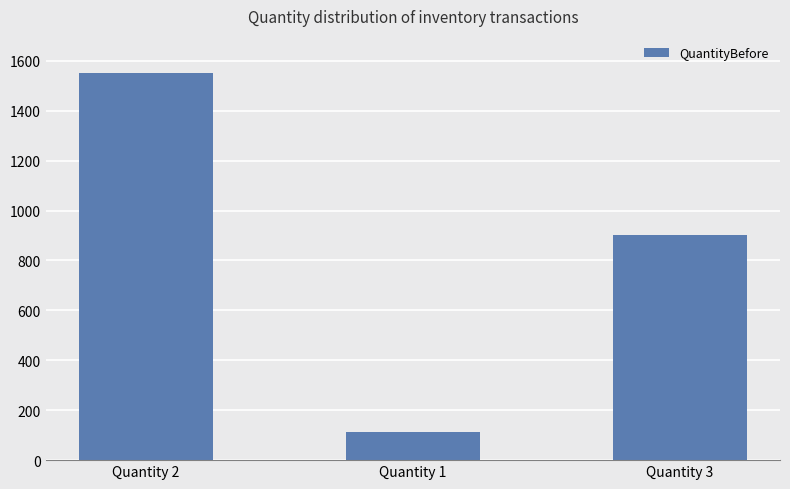

Where does the data first go above 901?

Quantity 2